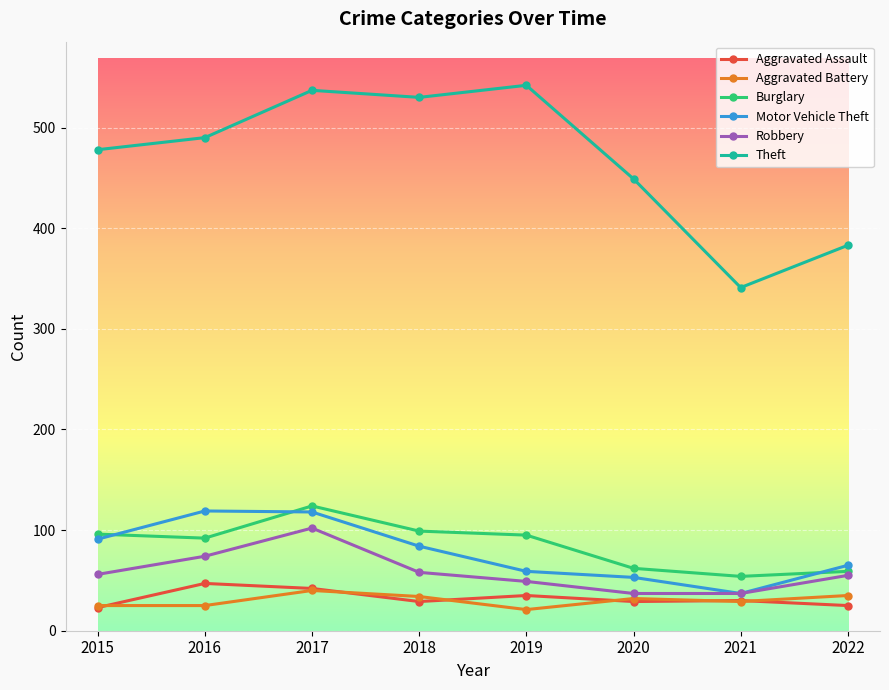

In Motor Vehicle Theft, how many points are lower than both neighbors (excluding endpoints)?

1